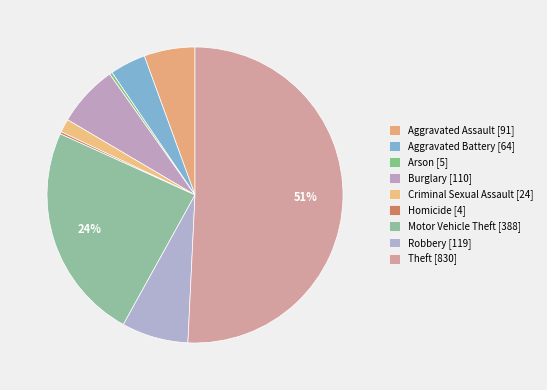

To the nearest percent, what is the combined percentage of Motor Vehicle Theft and Theft?

74%